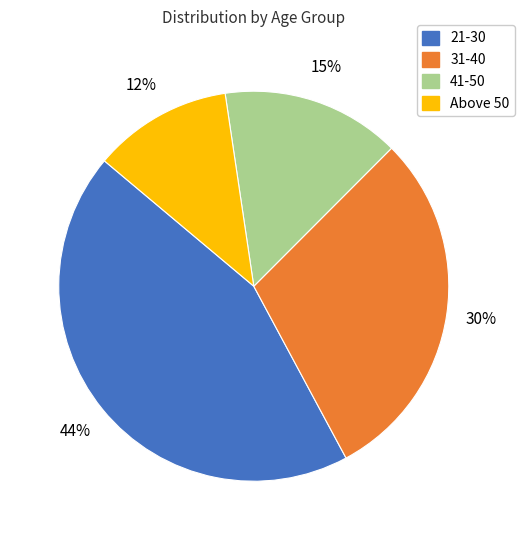

To the nearest percent, what is the average slice percentage?

25%